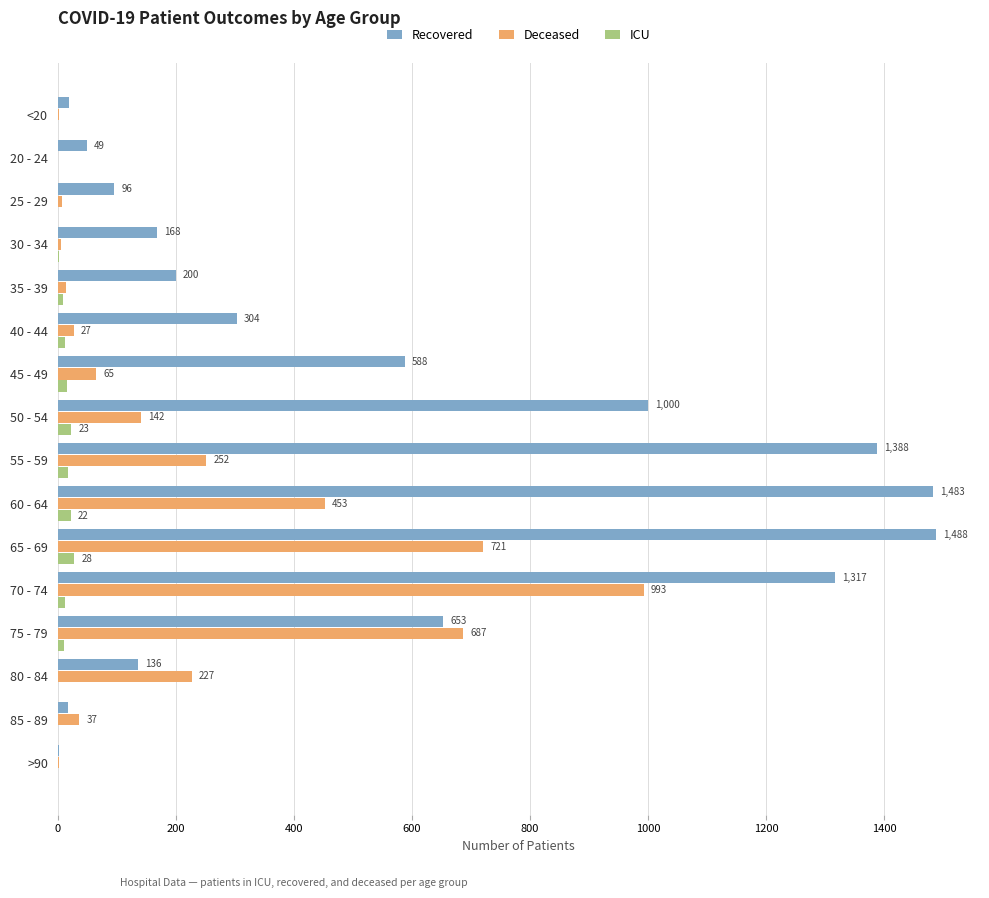

What is the maximum value shown in the chart?

1488